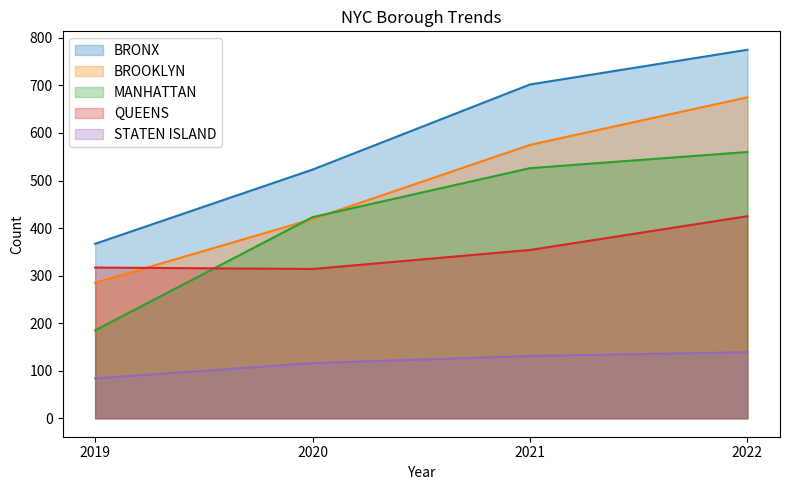

Which label corresponds to the largest value in the chart?

2022